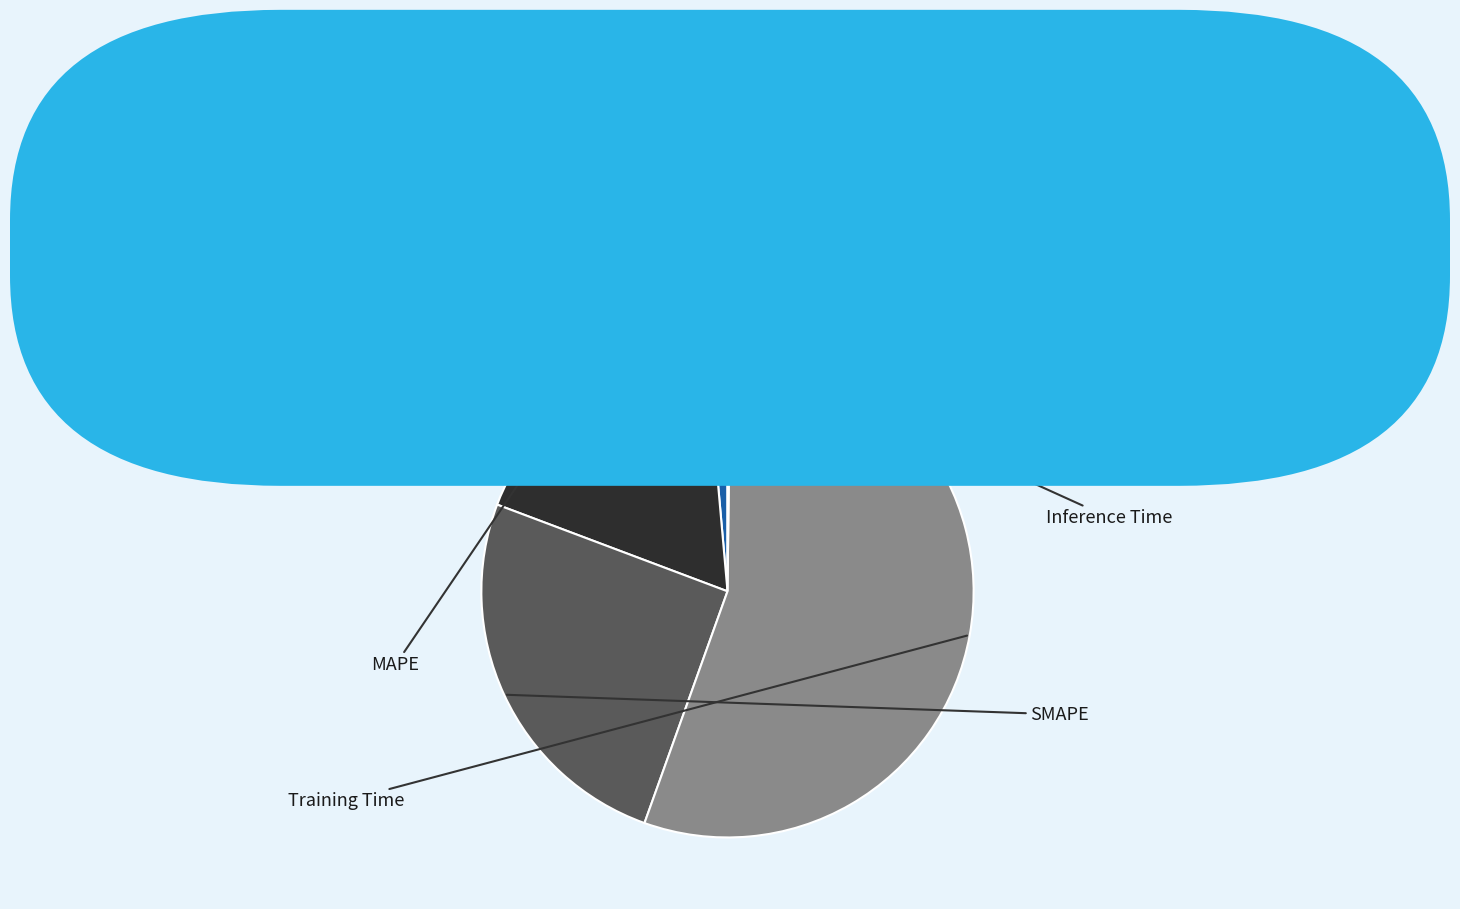

What percentage is the Training Time slice, to the nearest percent?

55%